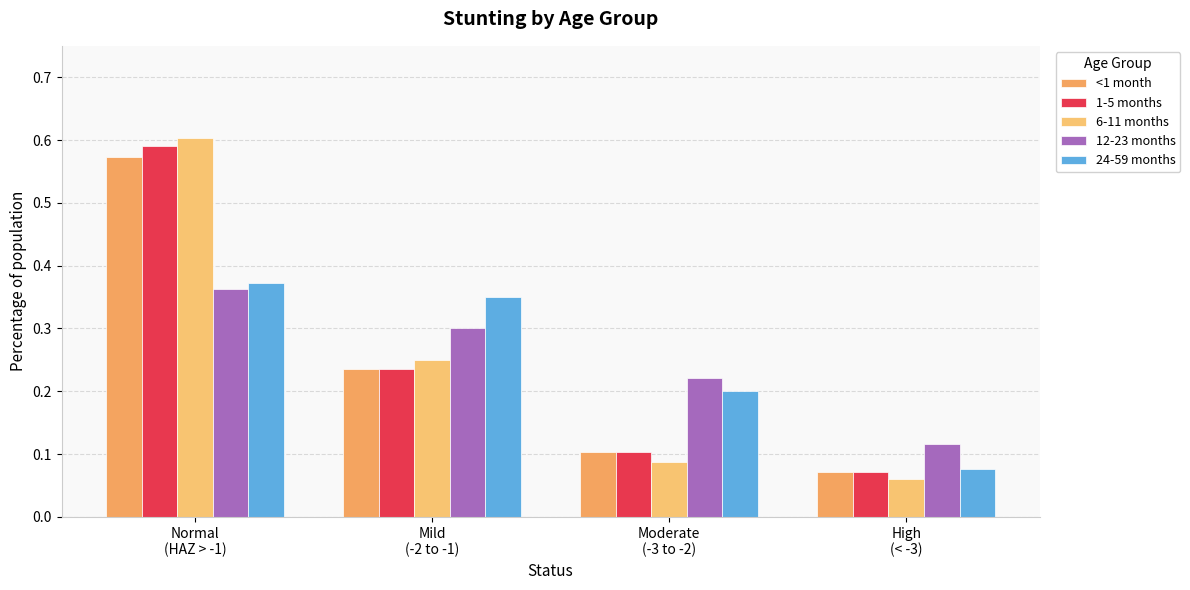

What is the label of the 2nd bar from the left?

Mild
(-2 to -1)